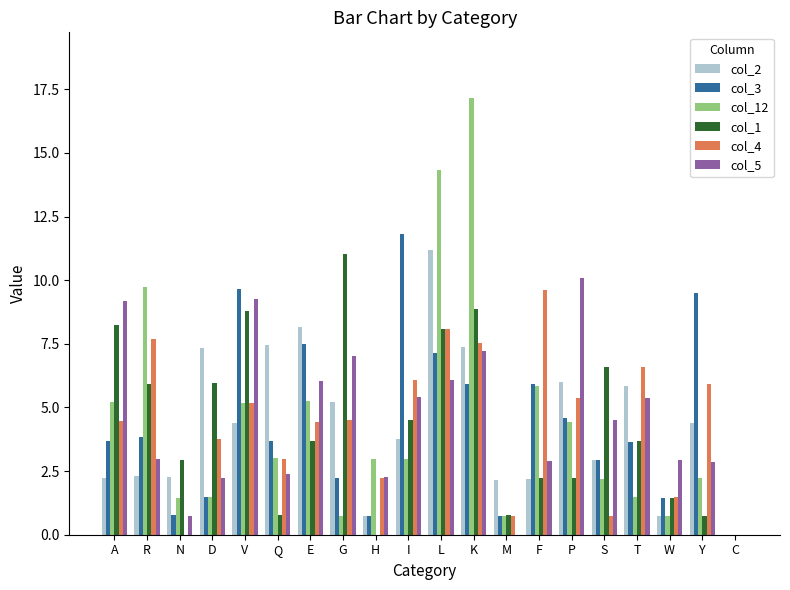

What is the maximum value shown in the chart?

17.2